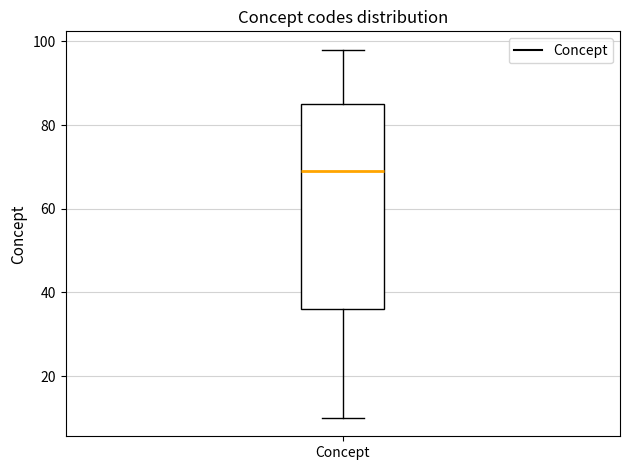

Transcribe this box plot: give where the median line is, the range the box spans, and where the two whiskers end, as read against the y-axis. The values are not printed on the chart, so give them approximately, as read against the axis.

median 70, box 36 to 86, whiskers 10 to 98